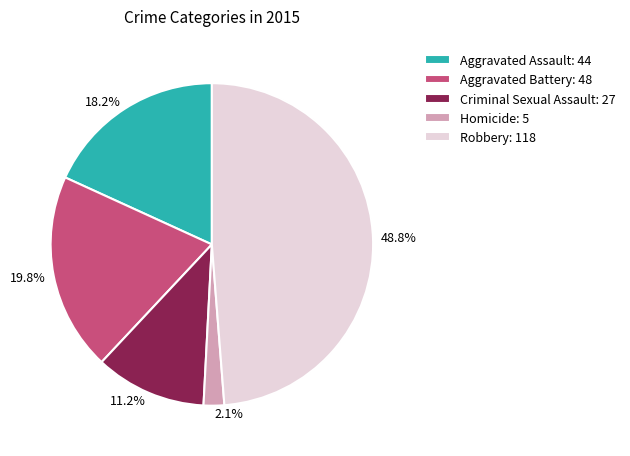

The Robbery slice represents 43% of the pie. True or false?

False